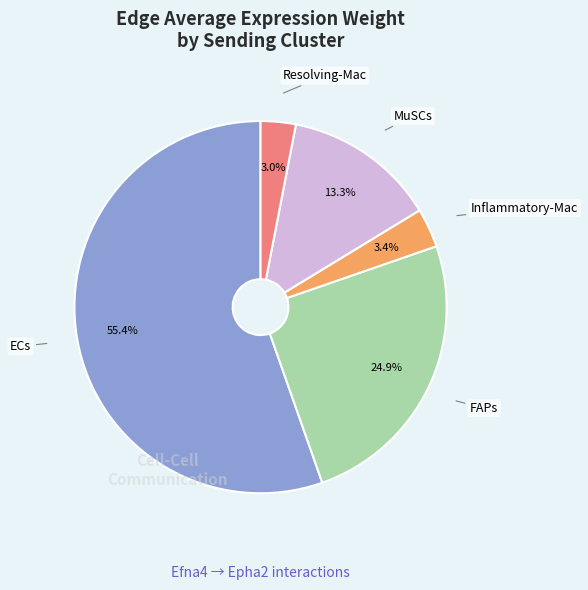

Is there any slice that represents more than half of the pie?

Yes